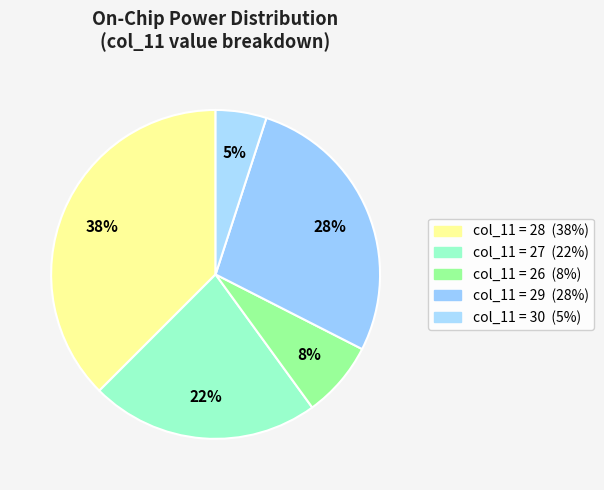

How many segments does this pie chart have?

5